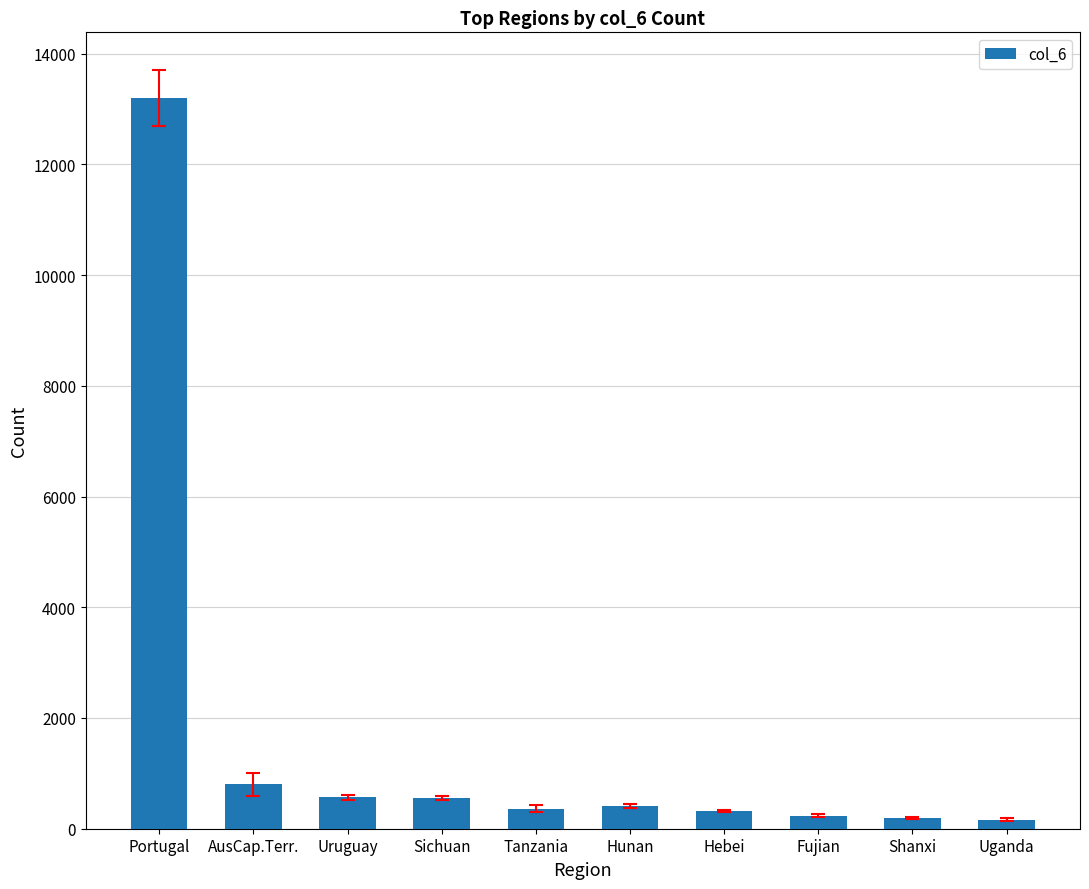

What is the change in value from Hebei to Shanxi?

-127